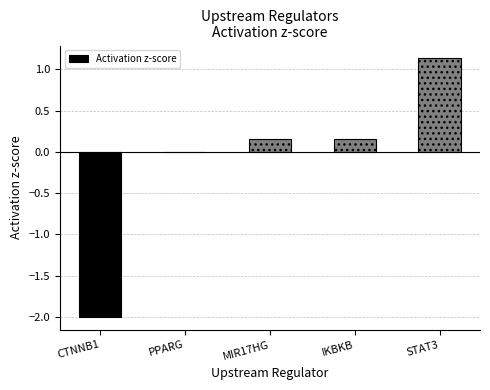

What is the maximum value shown in the chart?

1.1